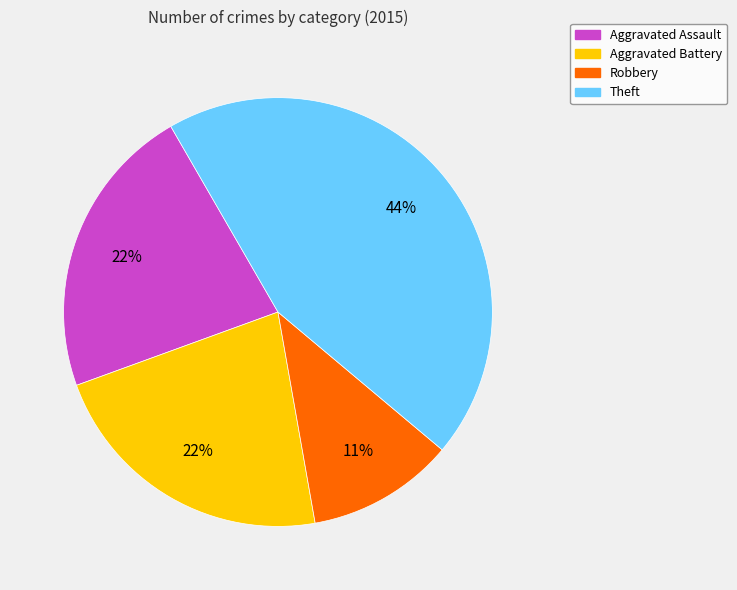

How many segments does this pie chart have?

4